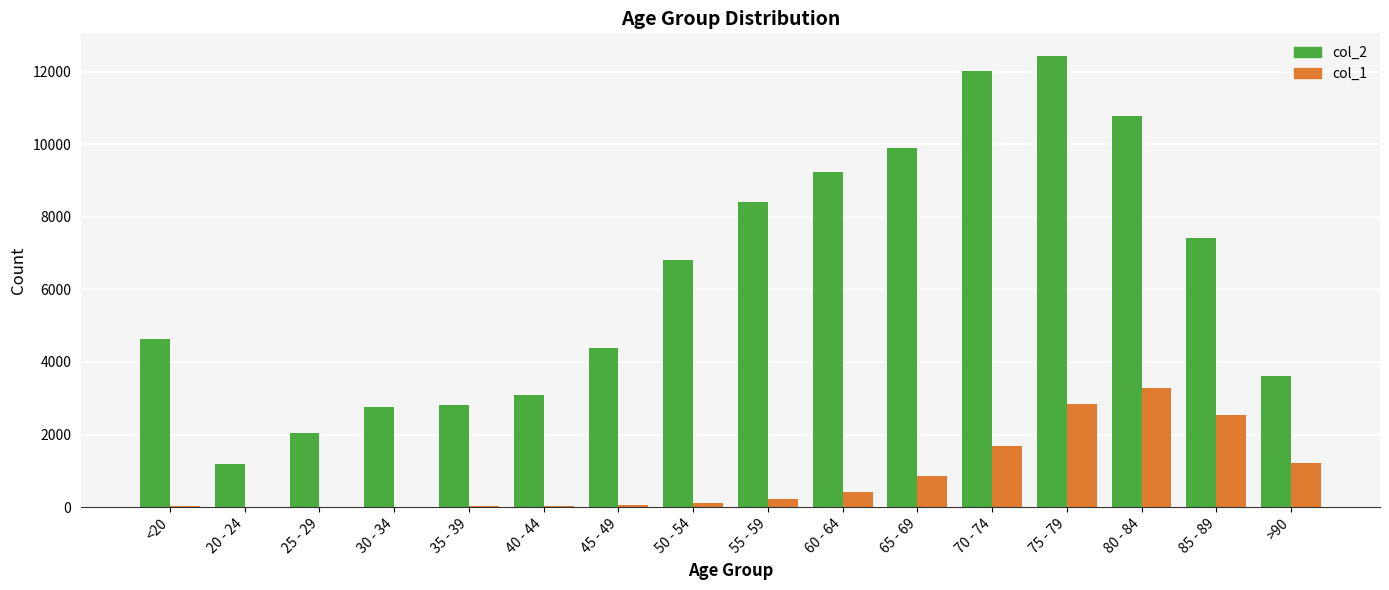

At which category does the chart reach its peak across all series?

75 - 79